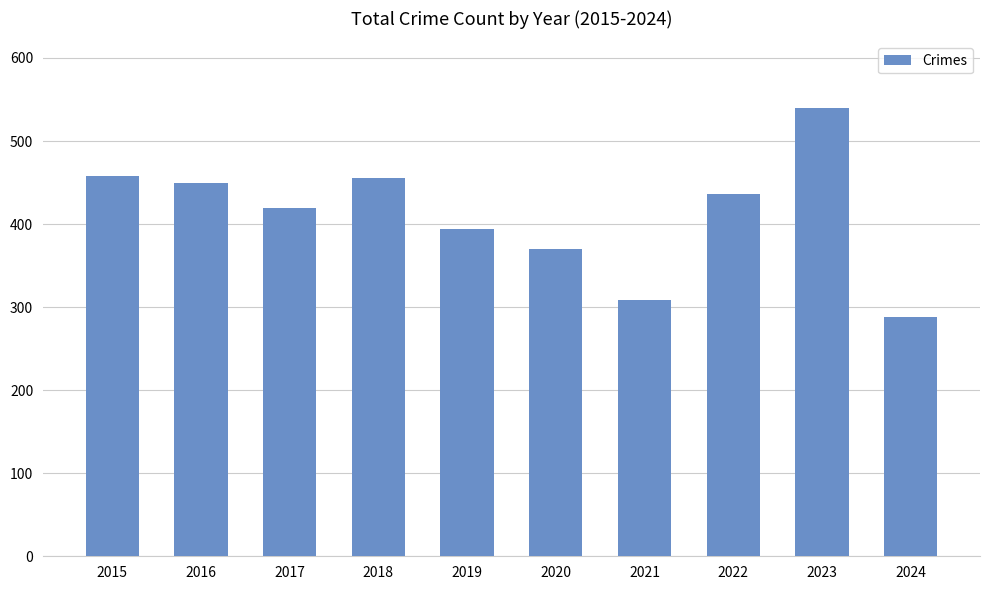

The chart shows a value of 540 at 2023. True or false?

True